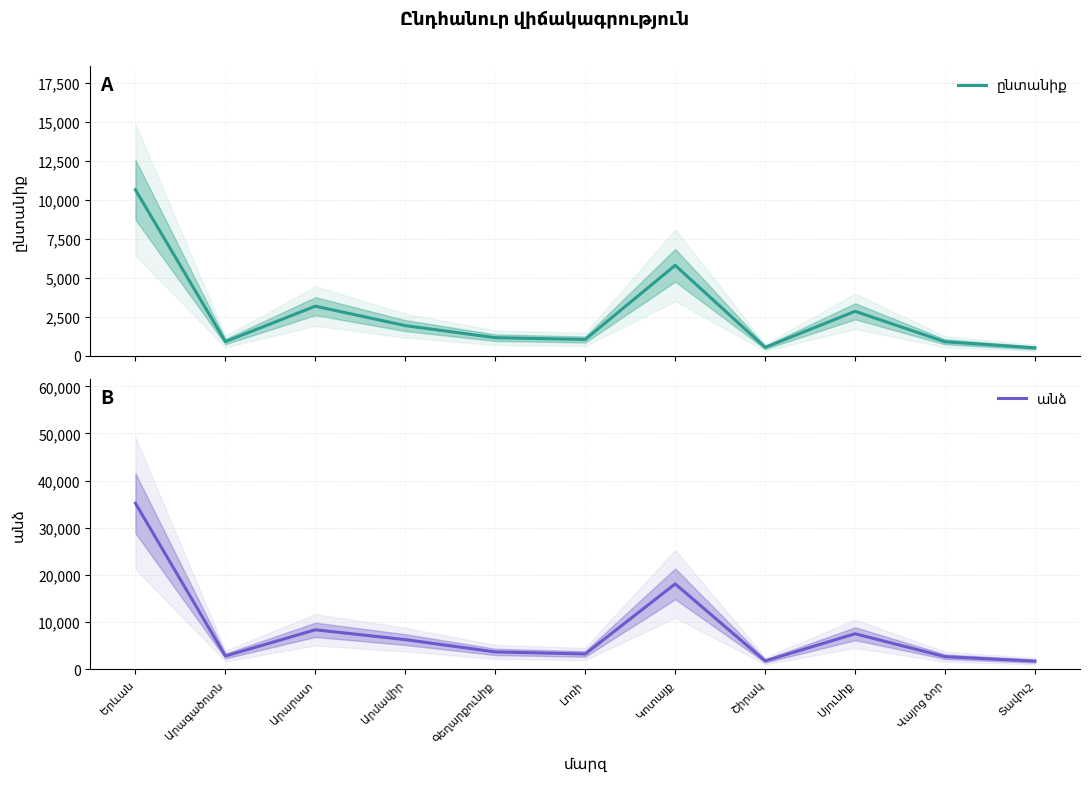

Reading left to right, list all the values displayed in this chart.

ընտանիք: Երևան=10656	Արագածոտն=921	Արարատ=3192	Արմավիր=1946	Գեղարքունիք=1172	Լոռի=1058	Կոտայք=5811	Շիրակ=549	Սյունիք=2862	Վայոց ձոր=908	Տավուշ=519
անձ: Երևան=35215	Արագածոտն=2840	Արարատ=8398	Արմավիր=6312	Գեղարքունիք=3706	Լոռի=3276	Կոտայք=18127	Շիրակ=1799	Սյունիք=7557	Վայոց ձոր=2694	Տավուշ=1763